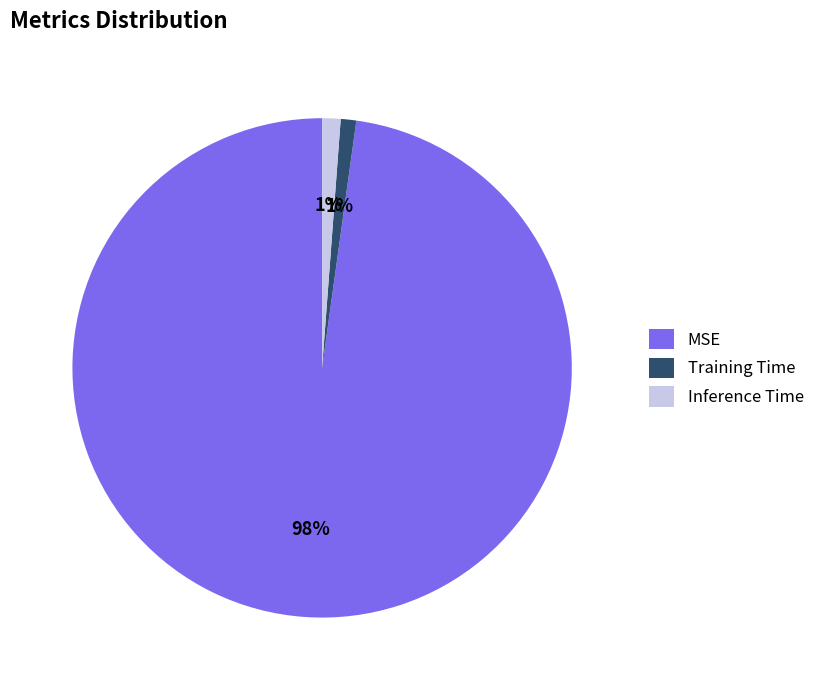

Does any single category account for the majority?

Yes